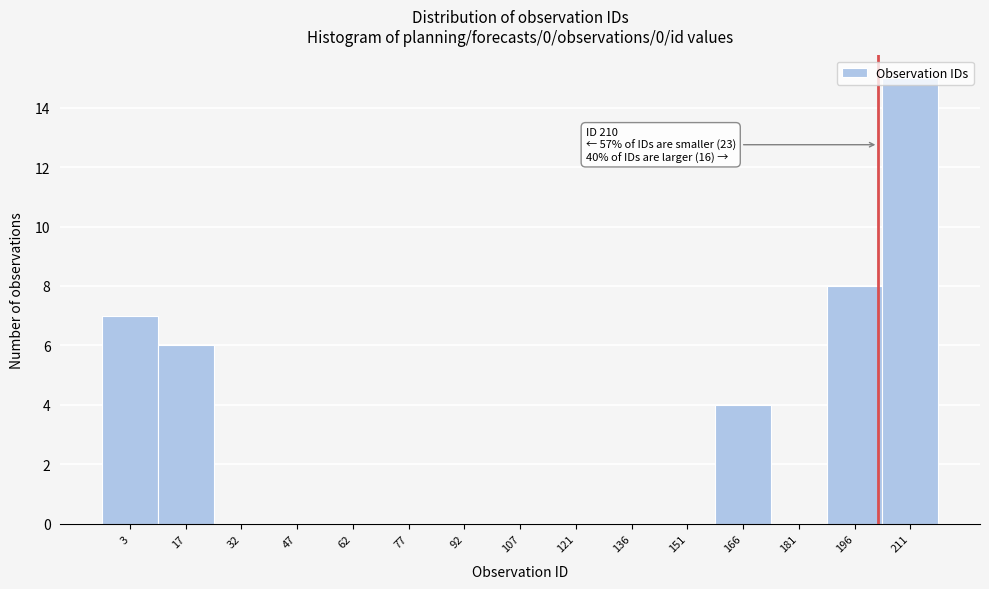

What is the sum of the values at 151 and 166?

4